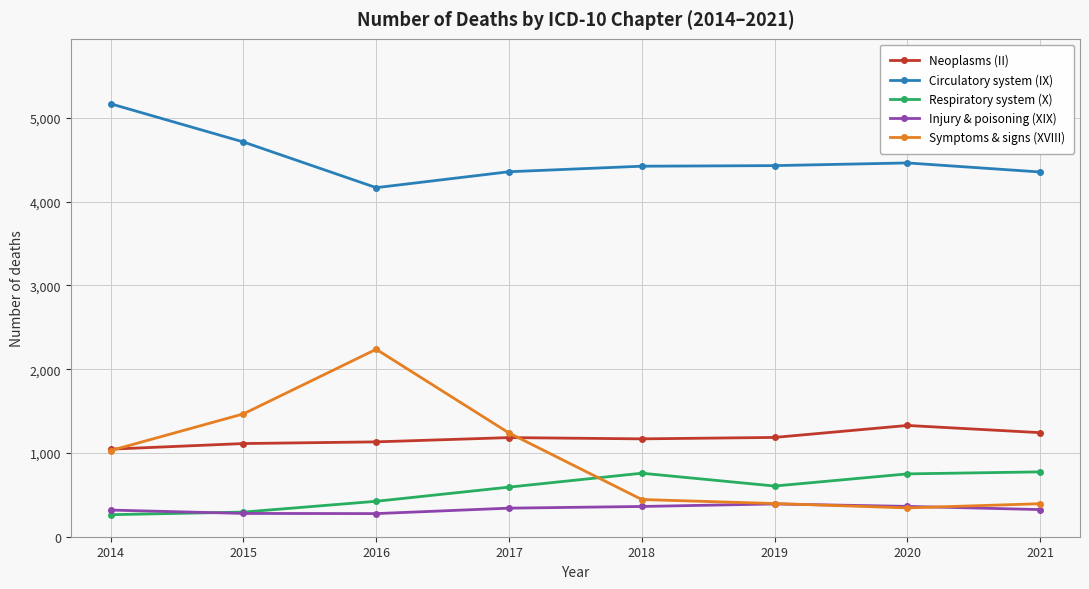

What is the minimum value for Neoplasms (II)?

1045